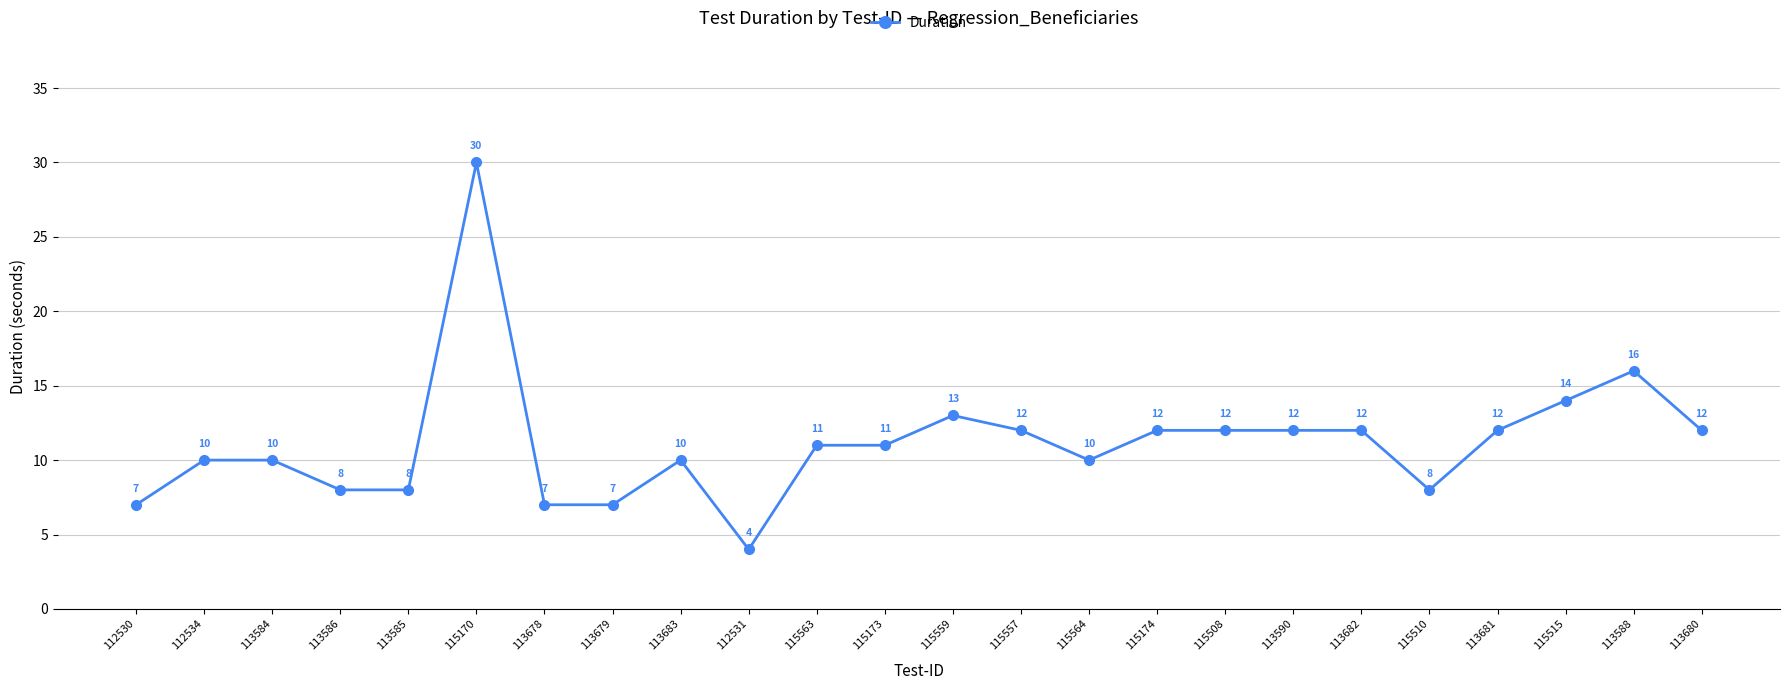

Which category has the highest value across all series?

115170